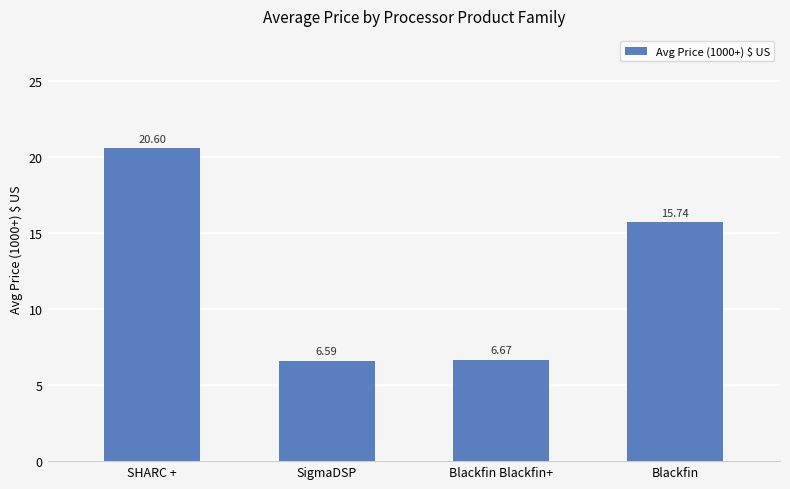

Reading left to right, extract all data points from this chart.

20.6	6.6	6.7	15.7